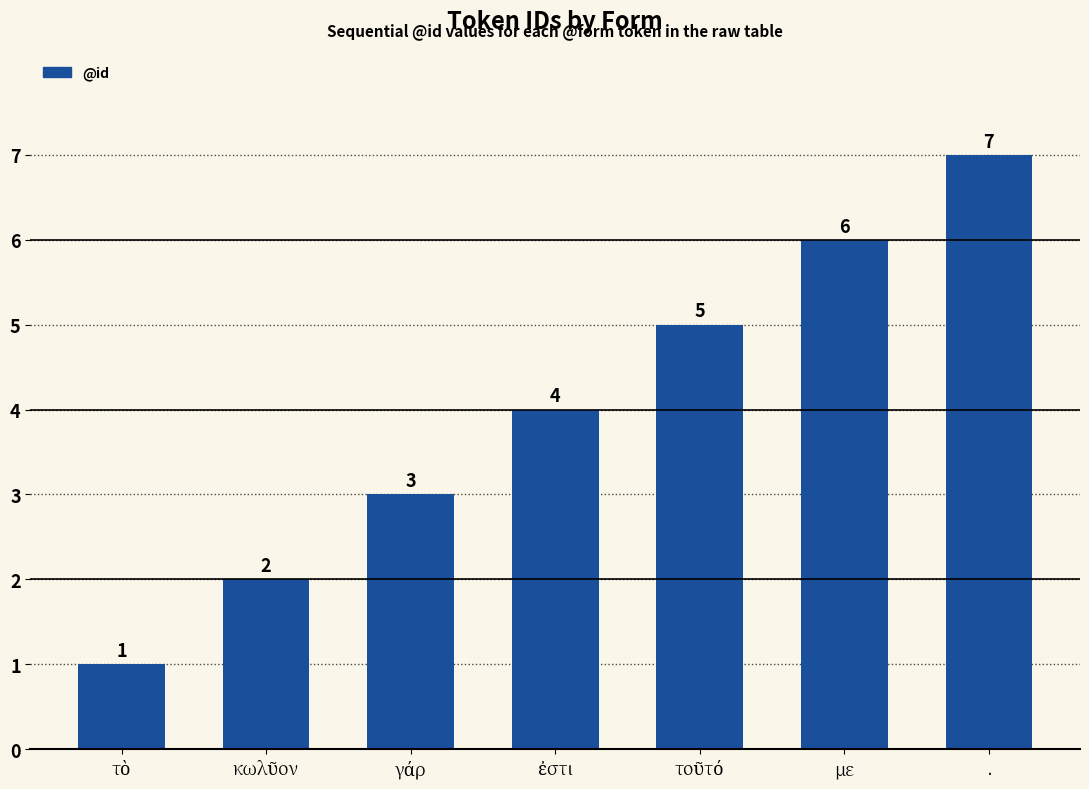

Are the bars grouped side by side (vs. stacked)?

No